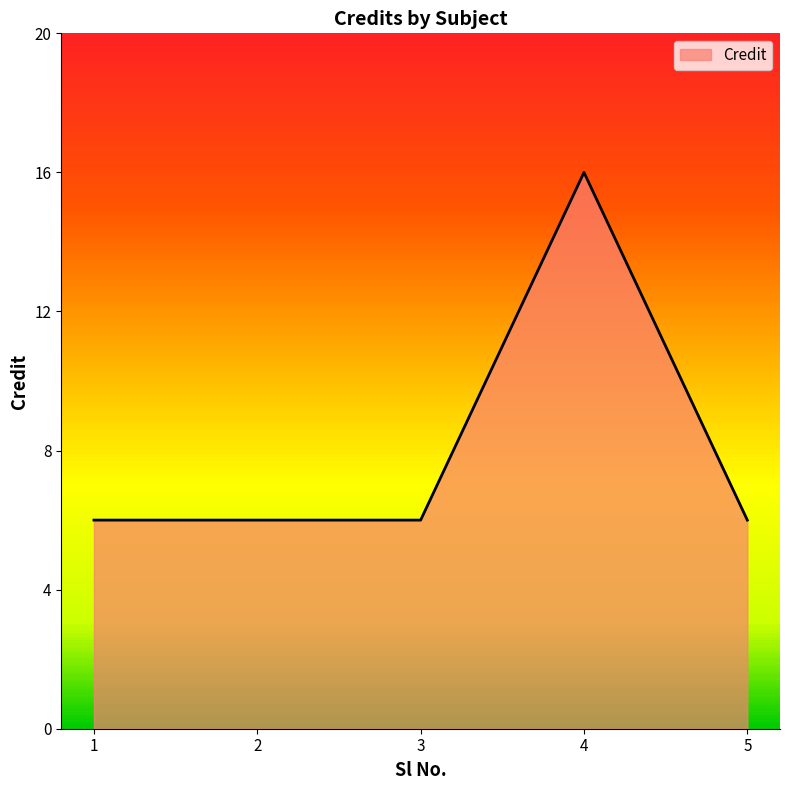

Read the value at 1, to the nearest 5.

5